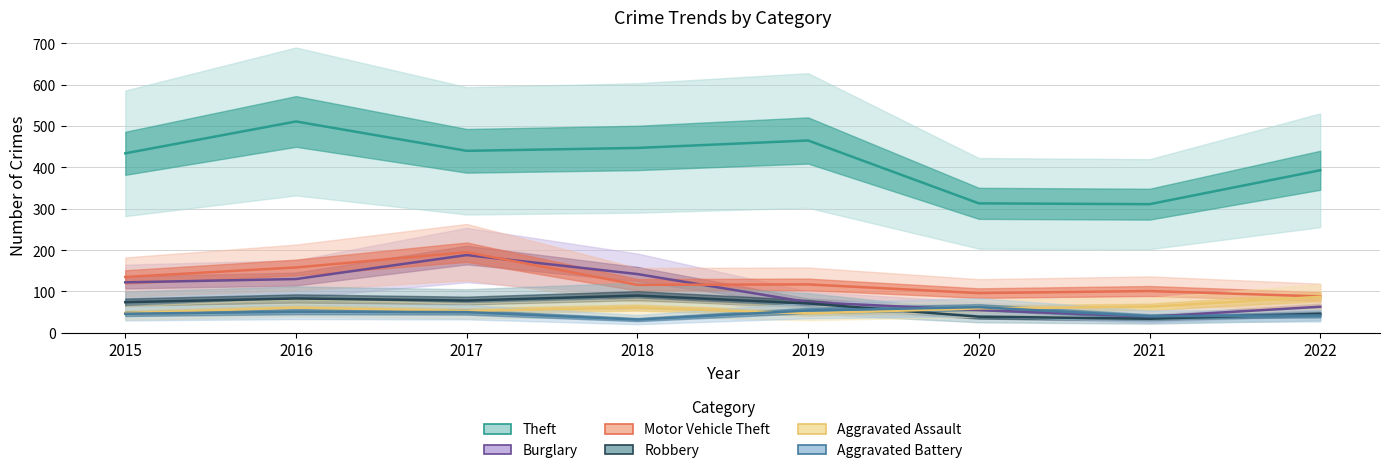

Reading right to left, extract all data points from this chart.

Theft: 2022=393	2021=311	2020=313	2019=465	2018=447	2017=440	2016=511	2015=434
Burglary: 2022=63	2021=39	2020=55	2019=74	2018=142	2017=188	2016=130	2015=122
Motor Vehicle Theft: 2022=88	2021=101	2020=96	2019=117	2018=116	2017=195	2016=158	2015=135
Robbery: 2022=46	2021=34	2020=39	2019=71	2018=90	2017=78	2016=83	2015=74
Aggravated Assault: 2022=87	2021=63	2020=59	2019=47	2018=61	2017=53	2016=61	2015=48
Aggravated Battery: 2022=42	2021=40	2020=62	2019=54	2018=32	2017=50	2016=51	2015=46